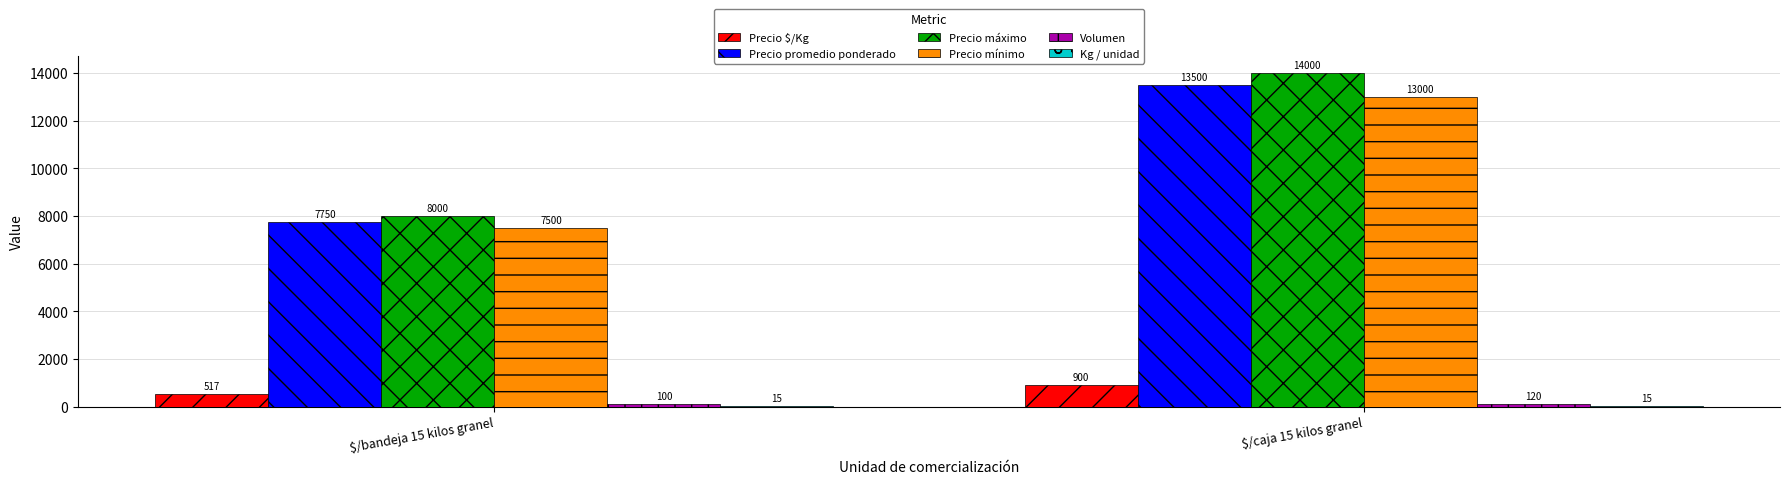

How many groups of bars are there?

2